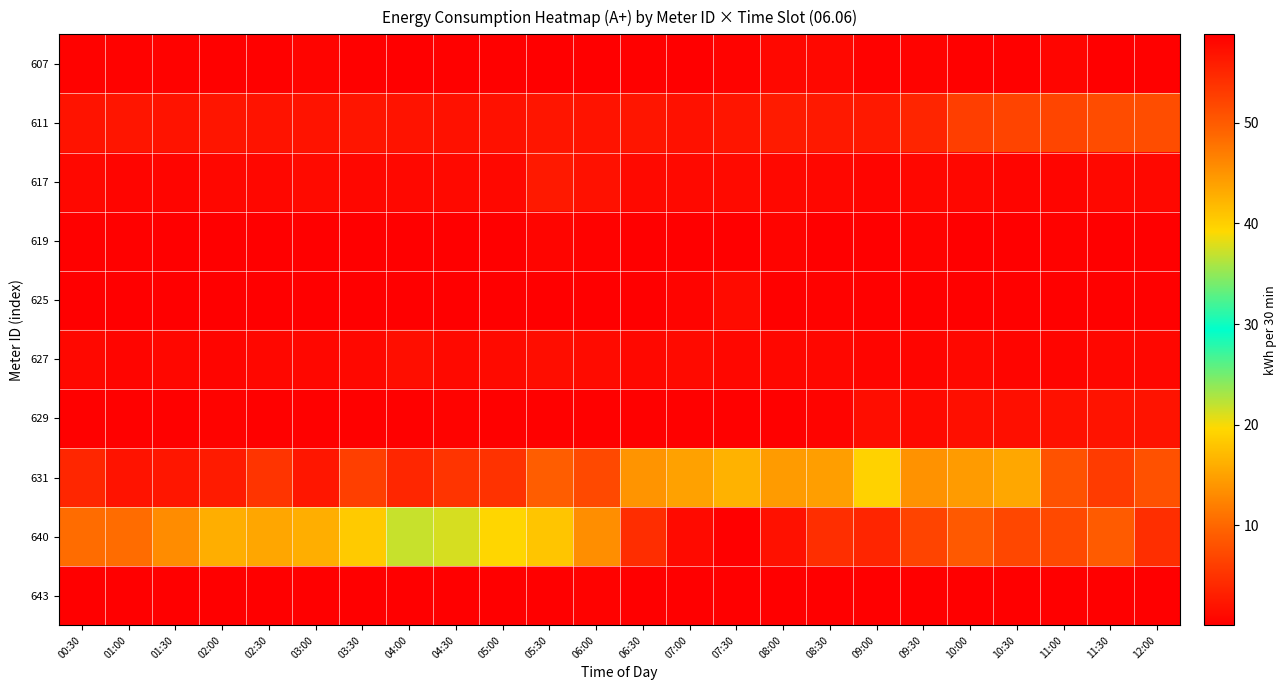

What is the total value across all series at 04:00?

45.9